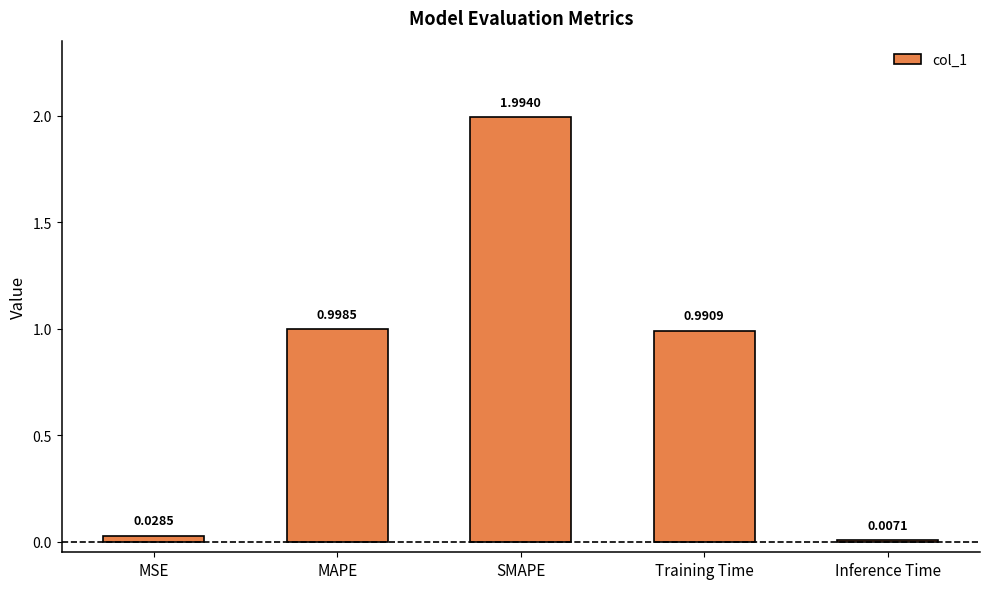

At which label is the value closest to 1?

MAPE